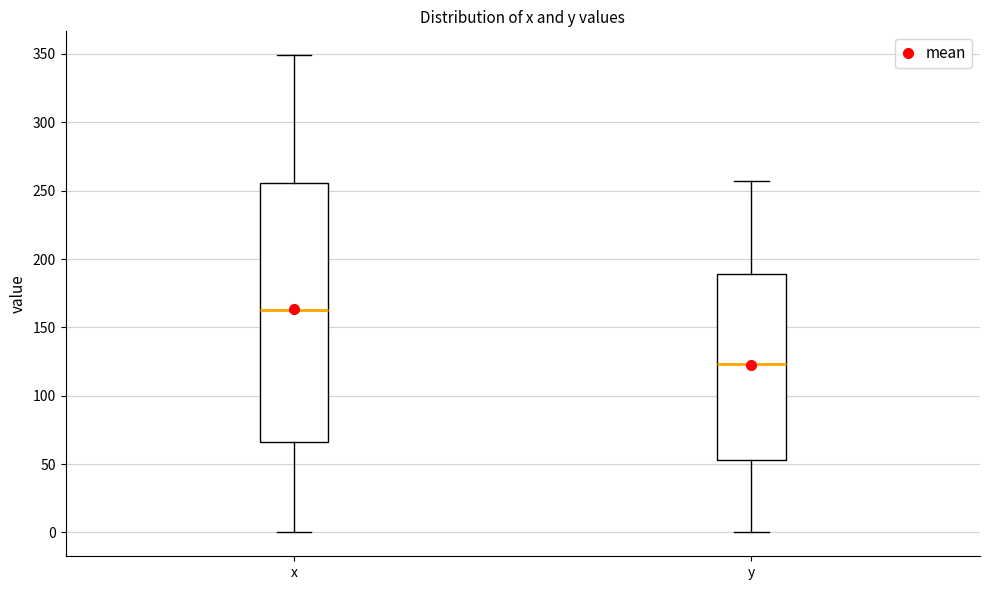

Which box is the tallest, from its lower edge to its upper edge?

x